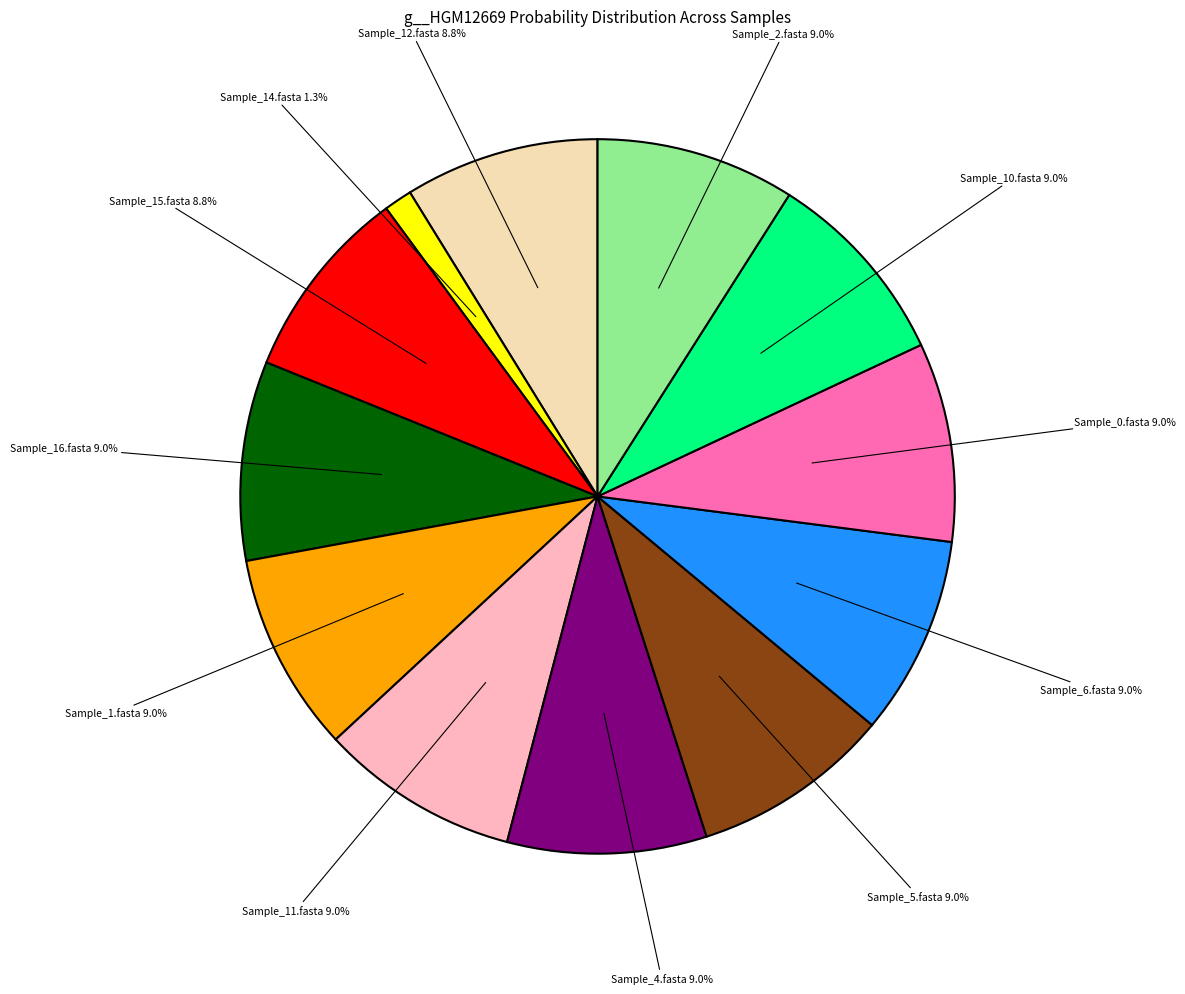

Is there any slice that represents more than half of the pie?

No